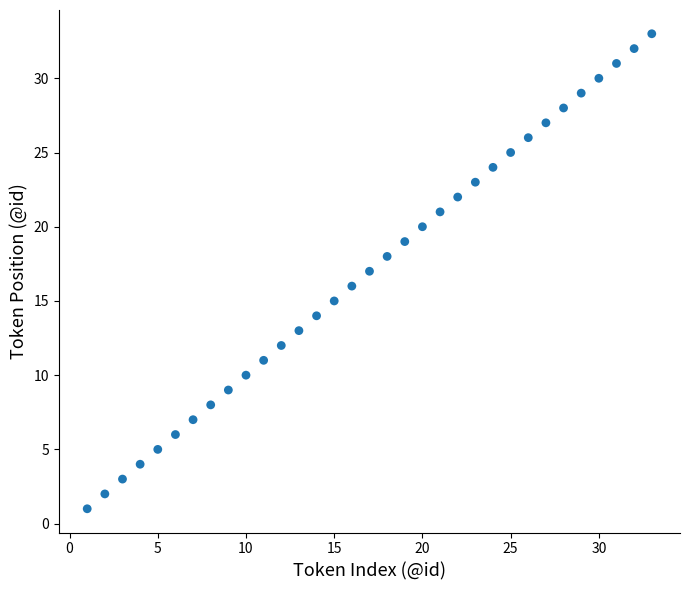

What is the range of Y values (max minus min)?

32